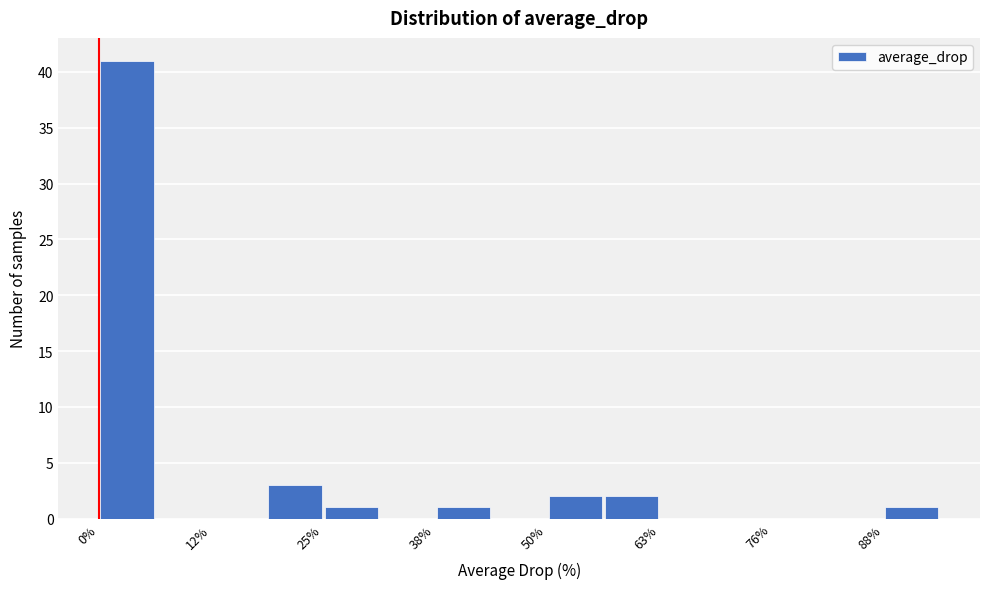

Around what value on the x-axis is the tallest bar? Give the approximate position of its centre, as read against the axis.

4